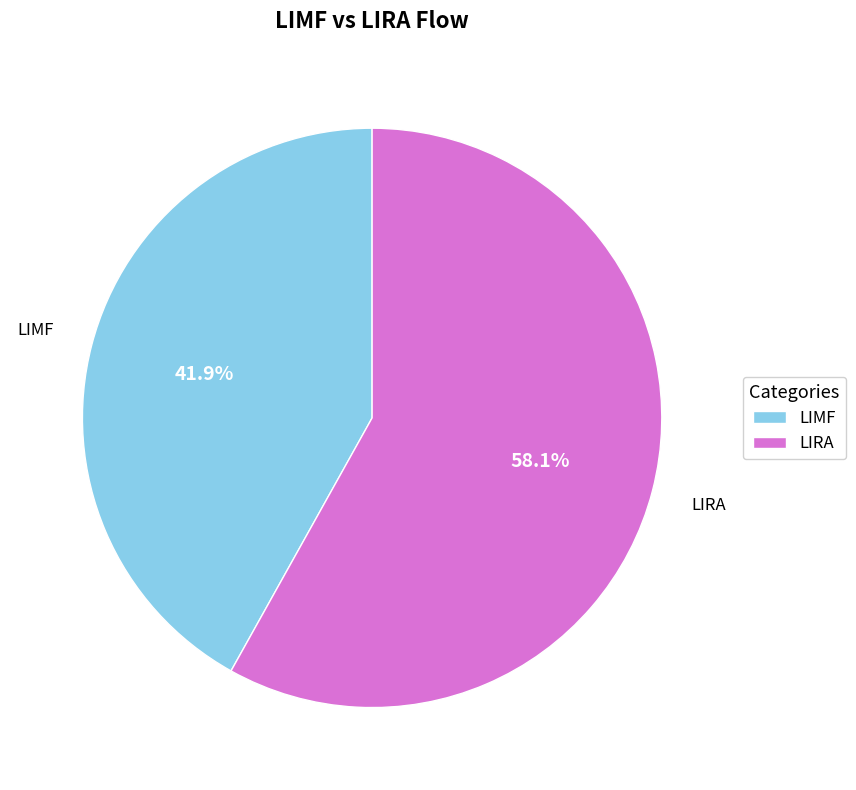

How many segments does this pie chart have?

2